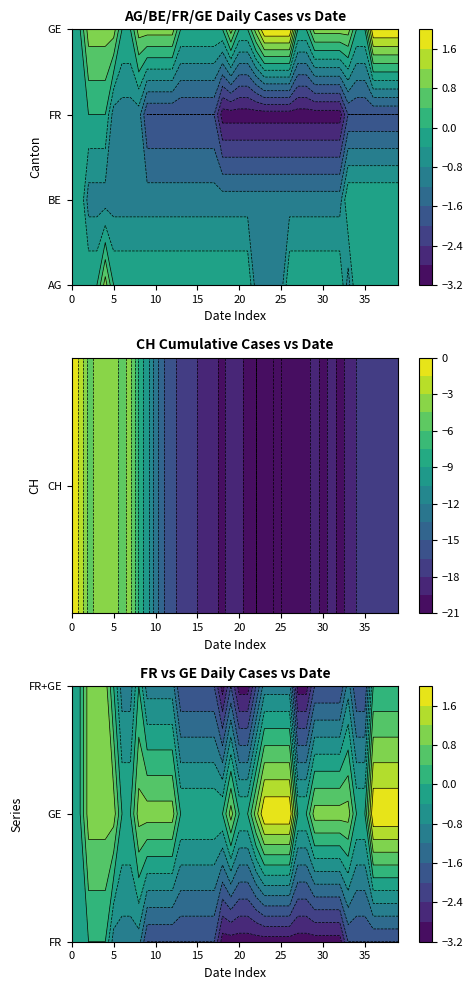

What is the difference between the maximum and minimum values in the AG series?

2